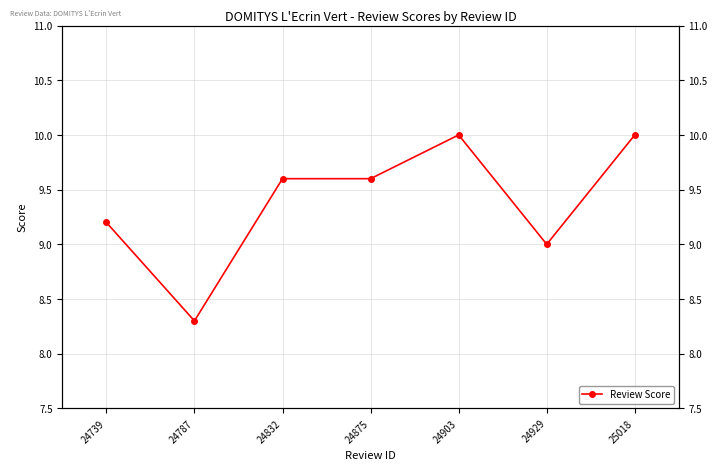

Is this an area chart (filled region under the line)?

No